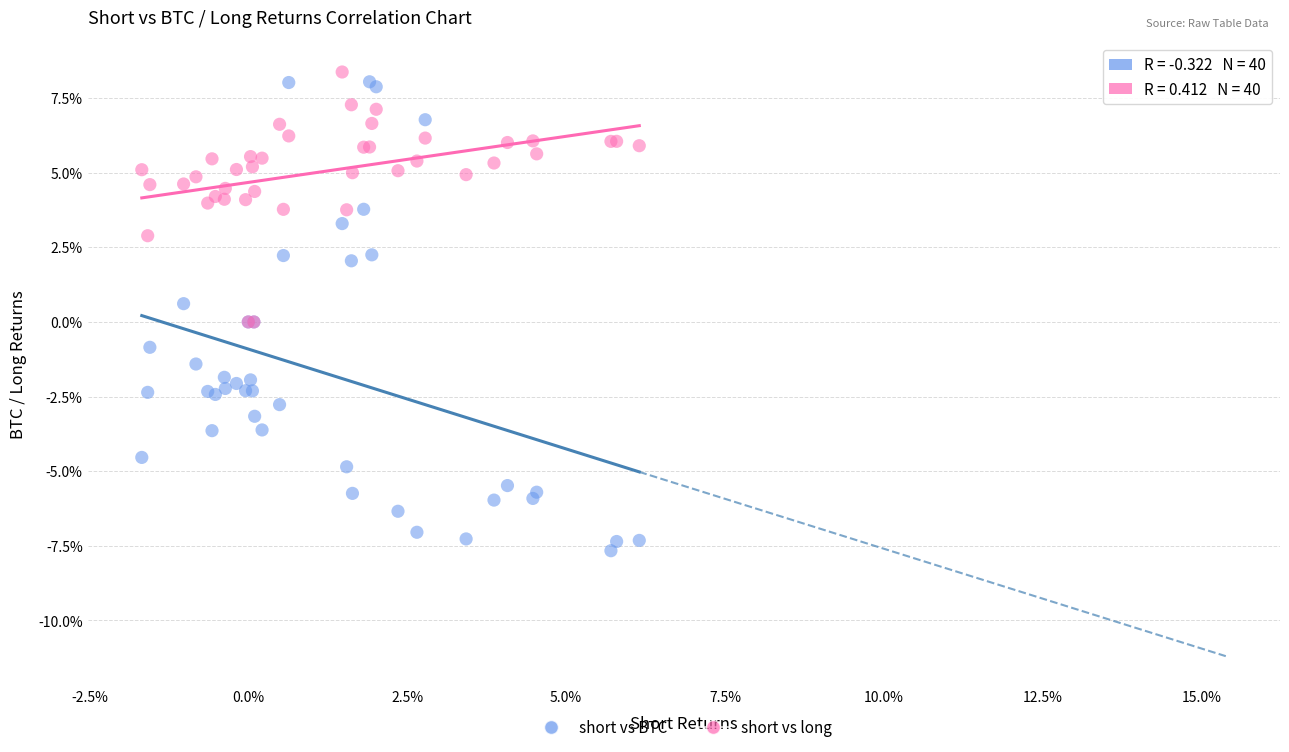

What are all the series names shown in the legend?

short vs BTC, short vs long